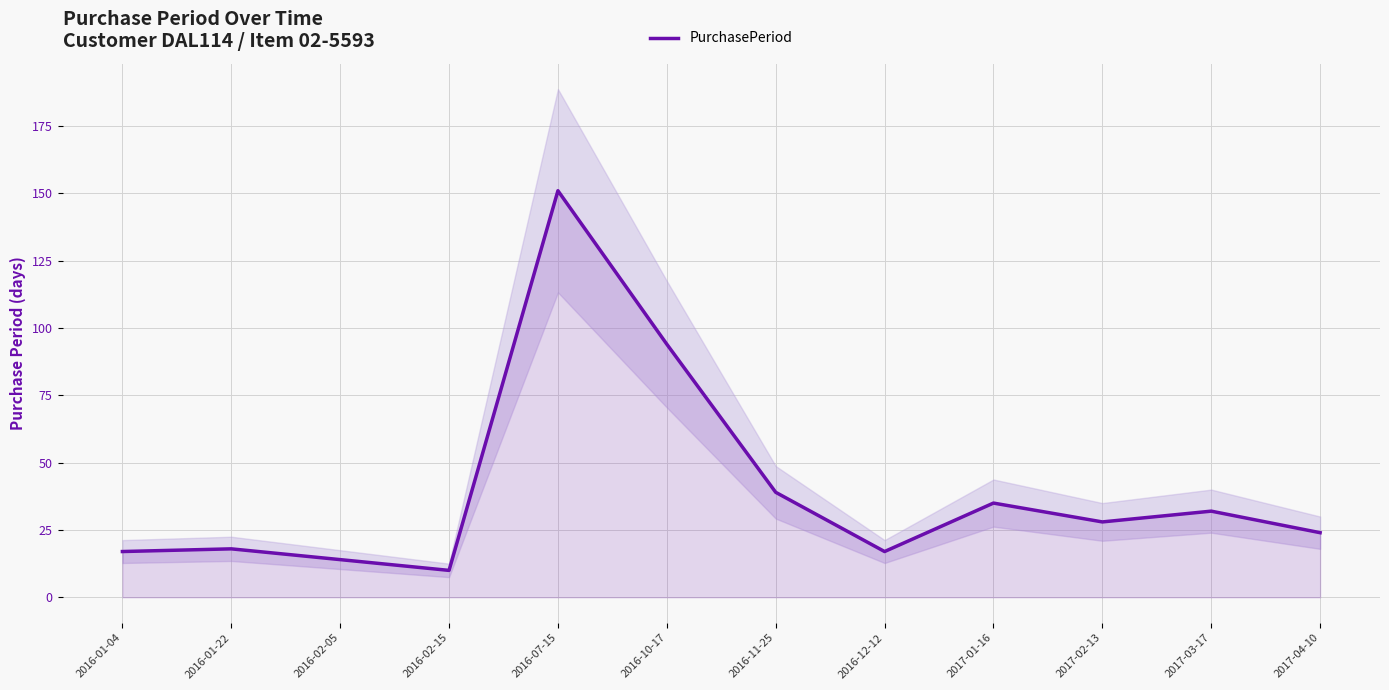

At which category does the data reach its first local peak?

2016-01-22